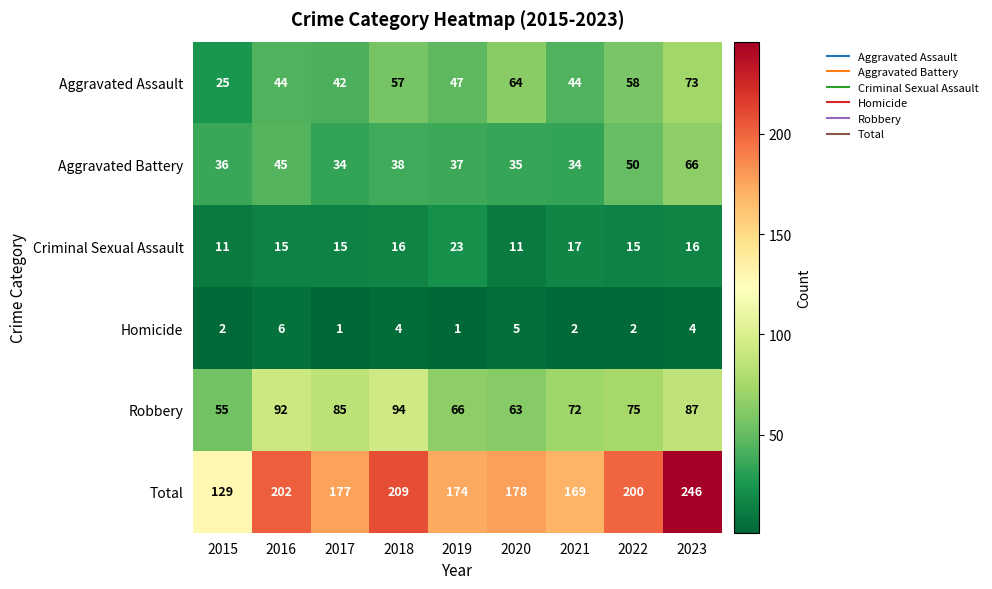

Count the number of categories in the chart.

9